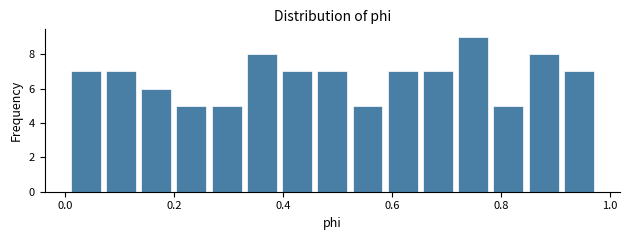

Read against the x-axis, roughly where is the centre of the tallest bar?

0.74